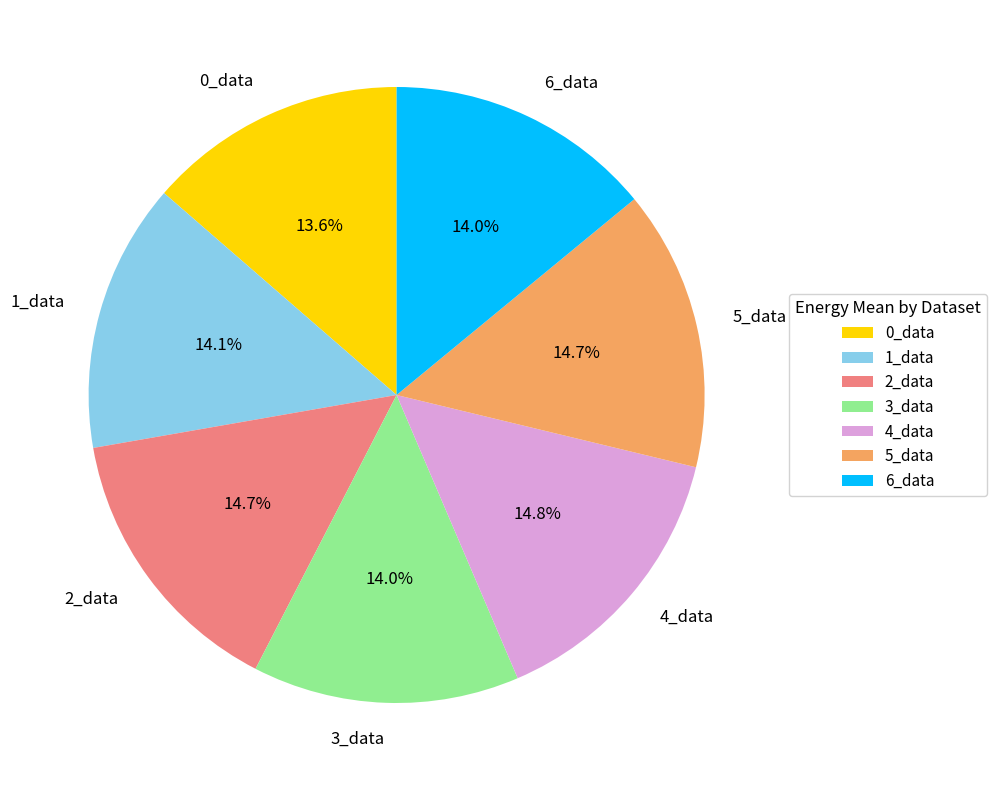

Is there a majority slice in this chart?

No